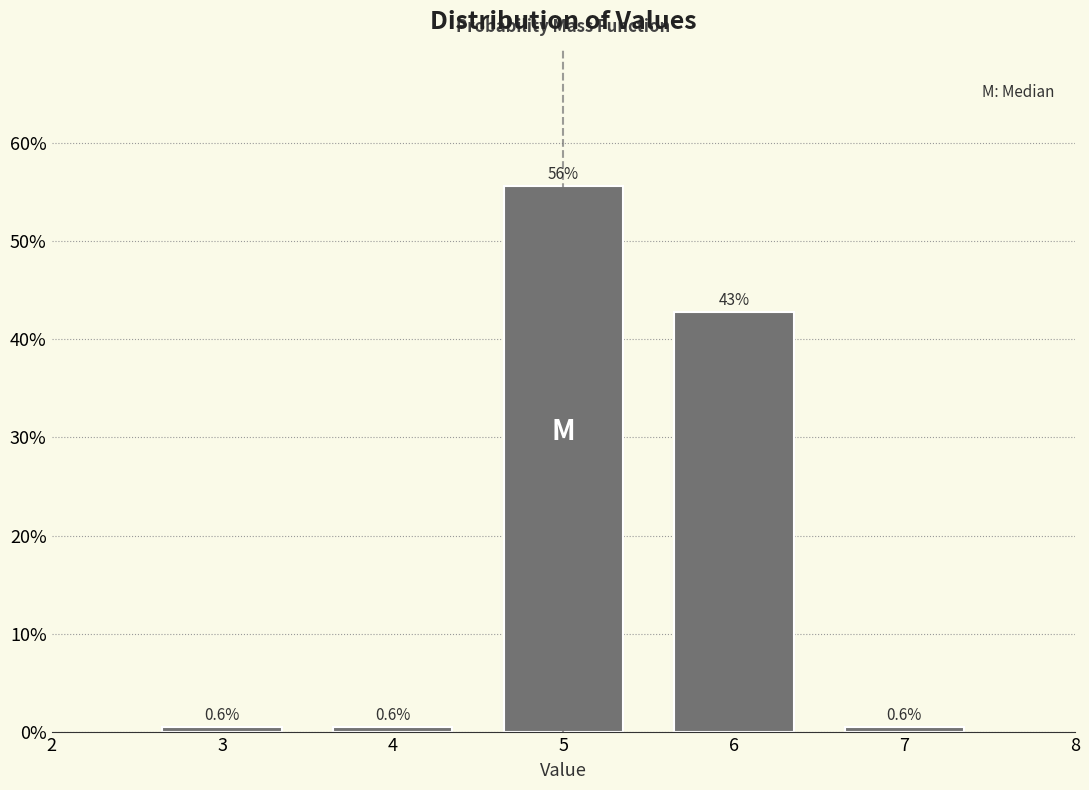

Reading left to right, transcribe all the data shown in this chart.

0.6	0.6	55.6	42.8	0.6